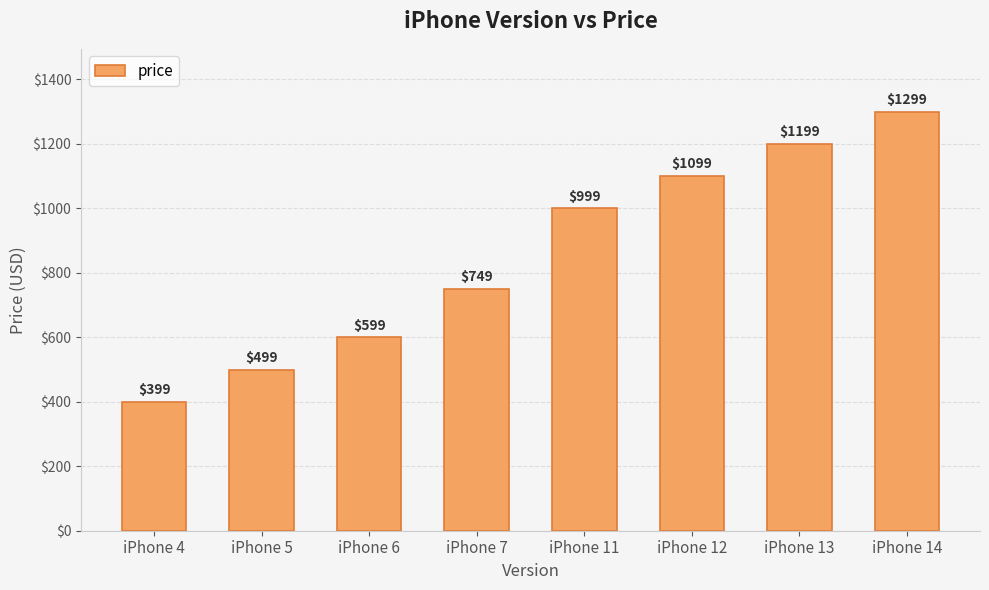

At which category does the chart reach its peak across all series?

iPhone 14